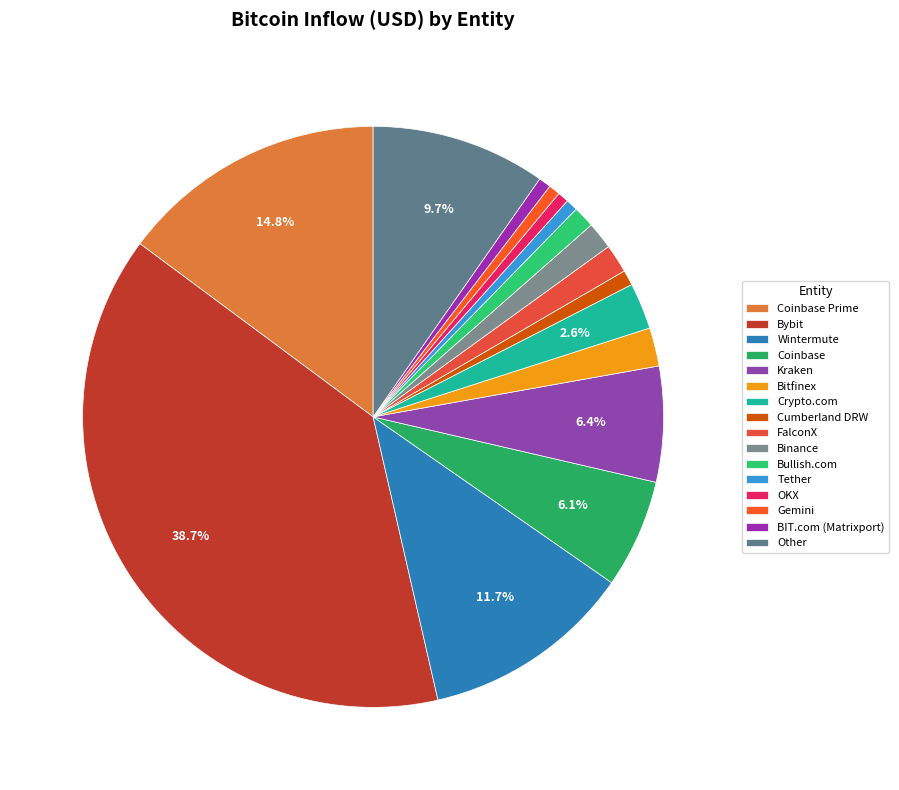

Is Kraken the majority of the pie?

No